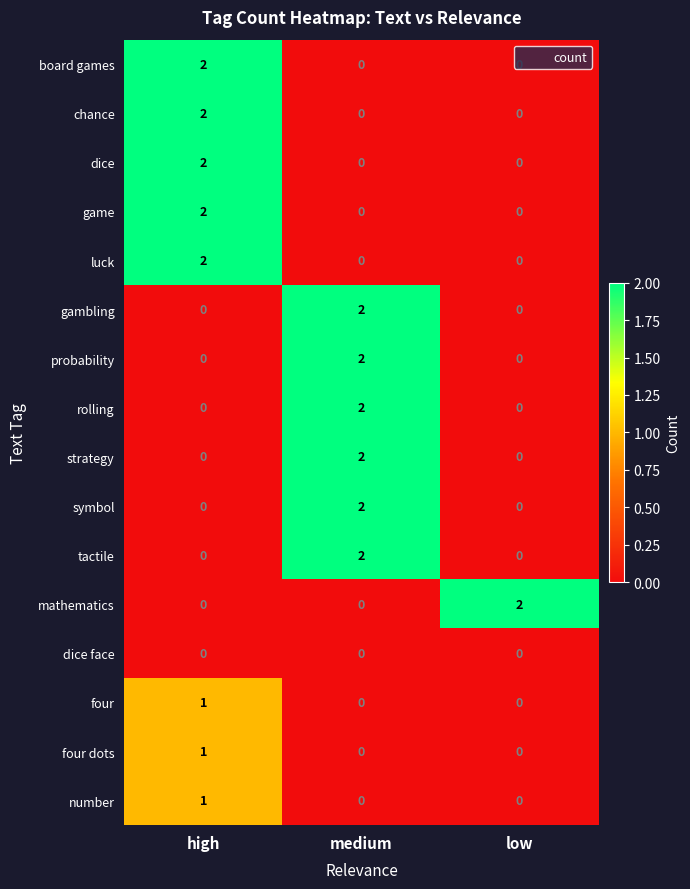

How many luck values are between 0 and 2?

3